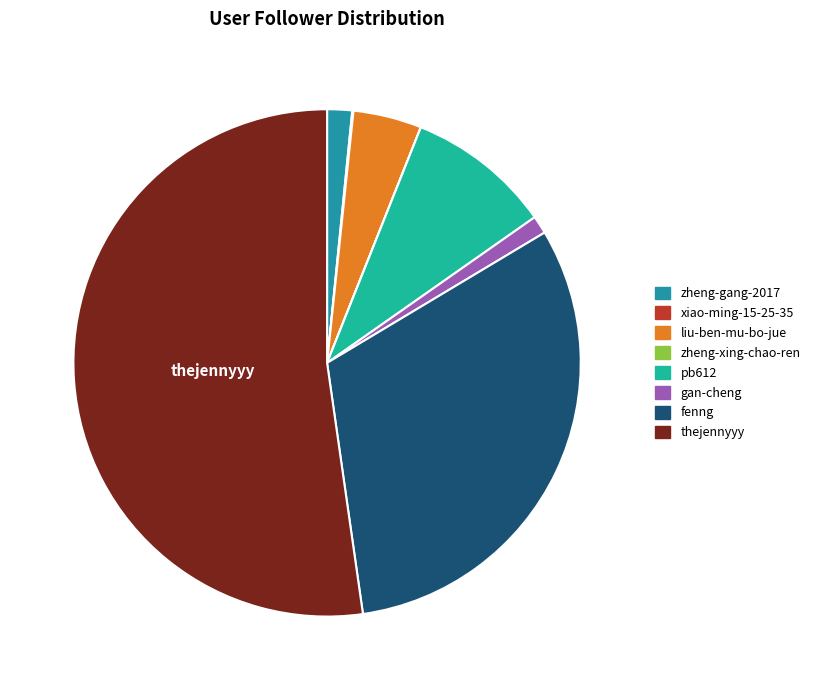

To the nearest percent, what is the combined percentage of zheng-gang-2017 and gan-cheng?

3%